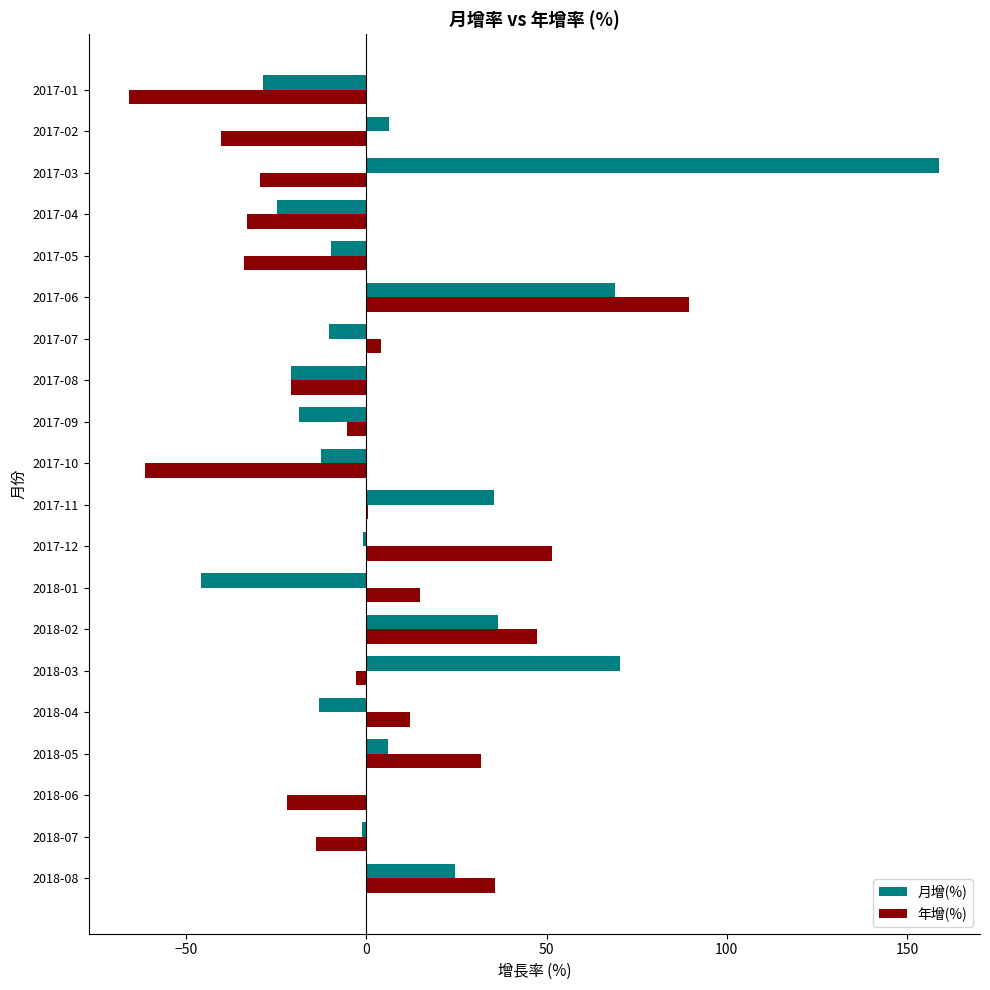

True or false: 年增(%) has a value of 31.7 at 2018-05.

True